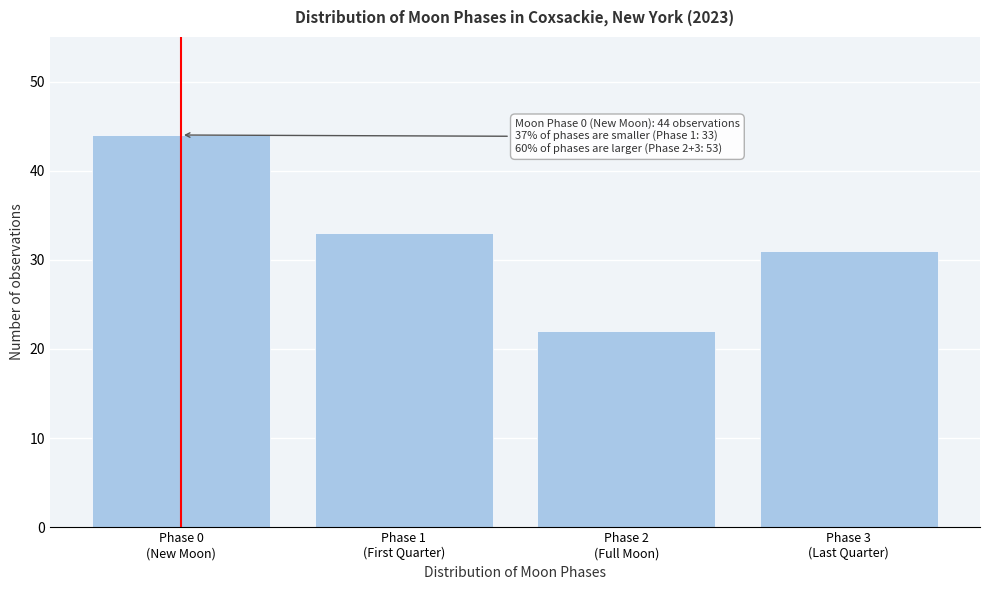

Reading left to right, extract all data points from this chart.

44	33	22	31